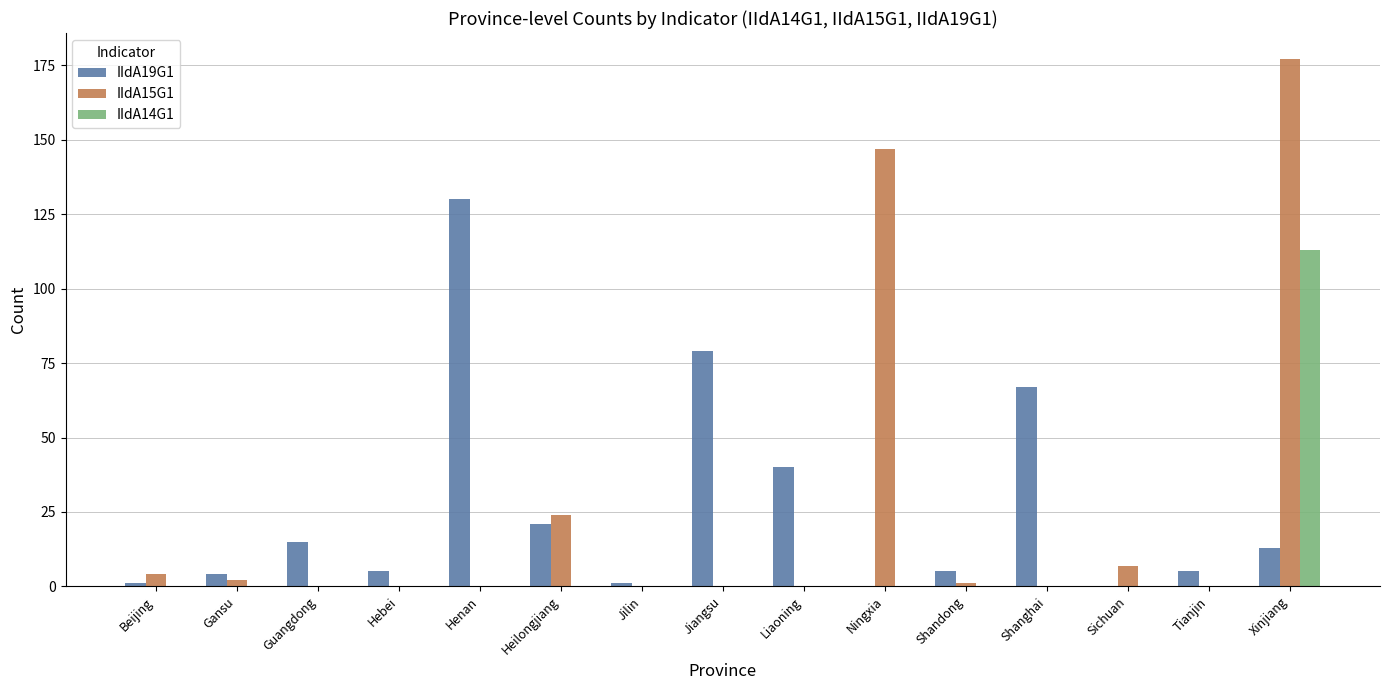

At which category is the sum across all series the highest?

Xinjiang